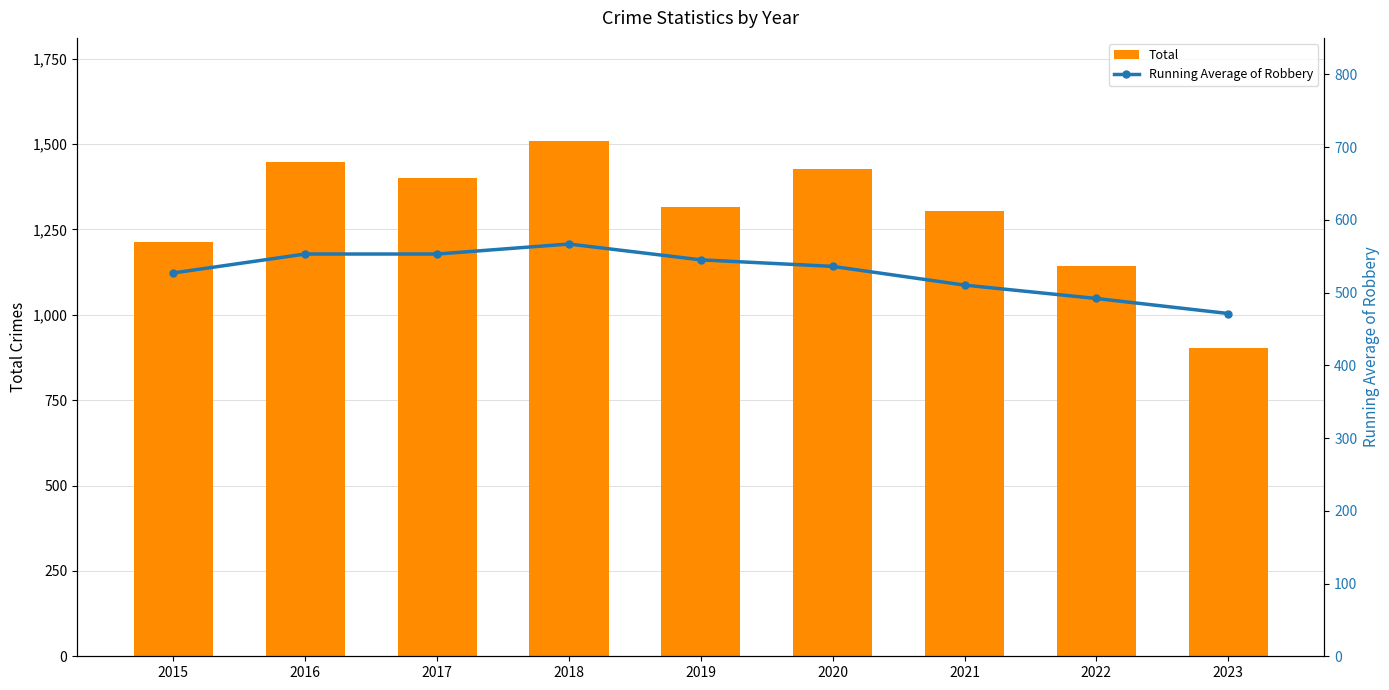

Which series has the largest range (max minus min)?

Total